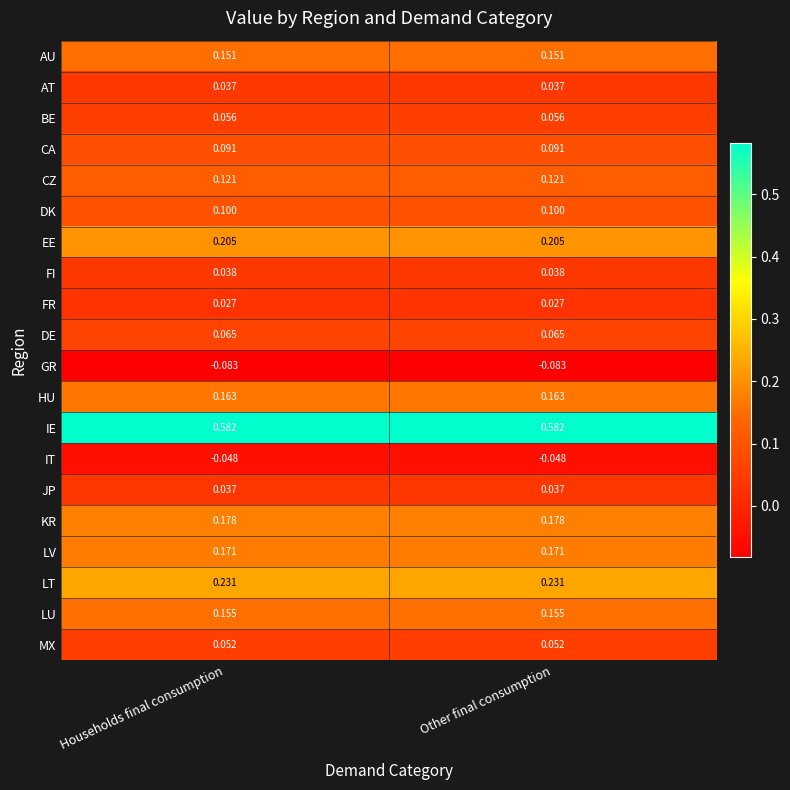

Which series has the largest total across all categories?

IE